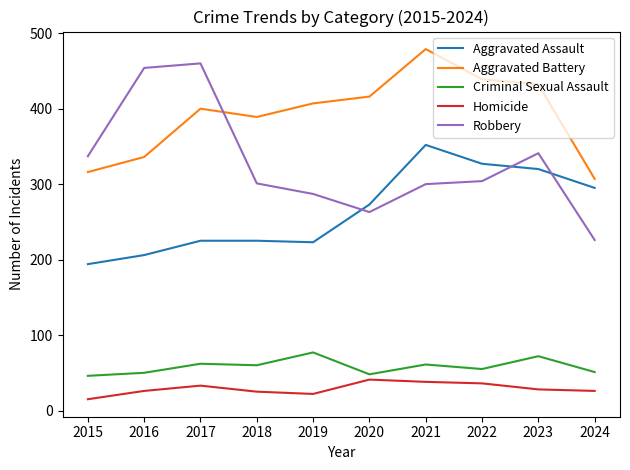

At 2019, list the series in order from largest to smallest.

Aggravated Battery, Robbery, Aggravated Assault, Criminal Sexual Assault, Homicide